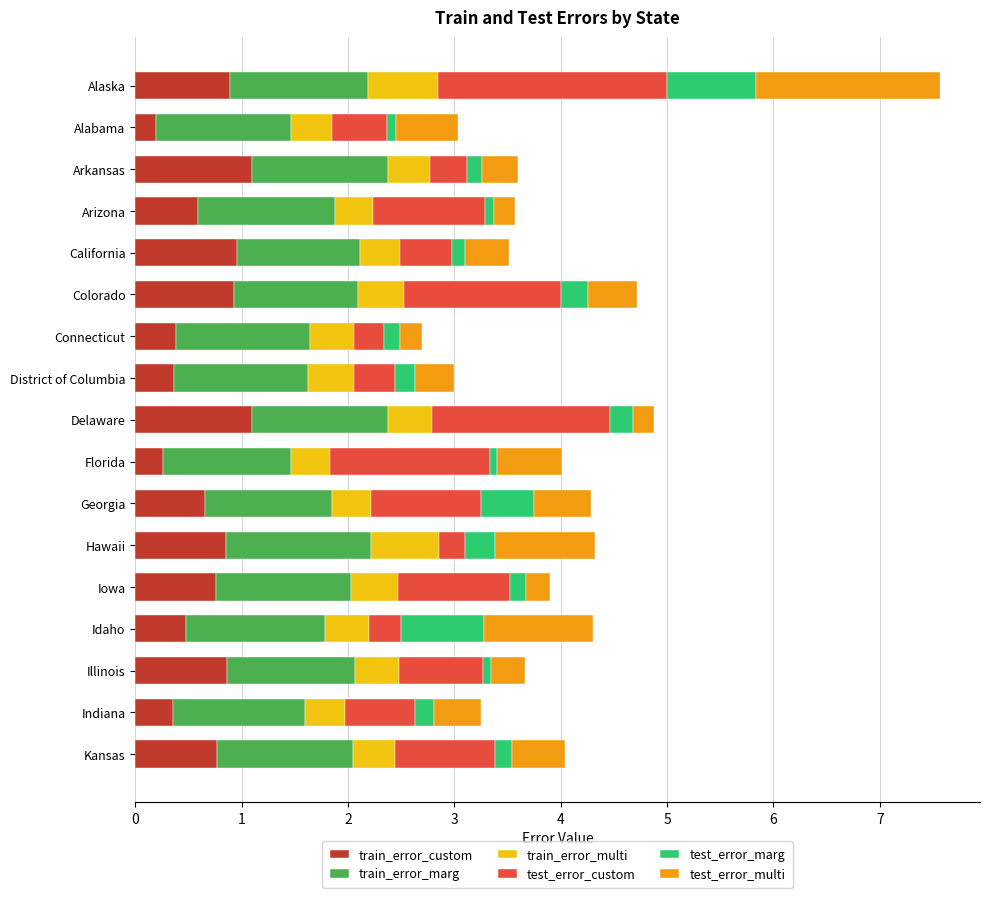

What is the total value across all series at Hawaii?

4.3